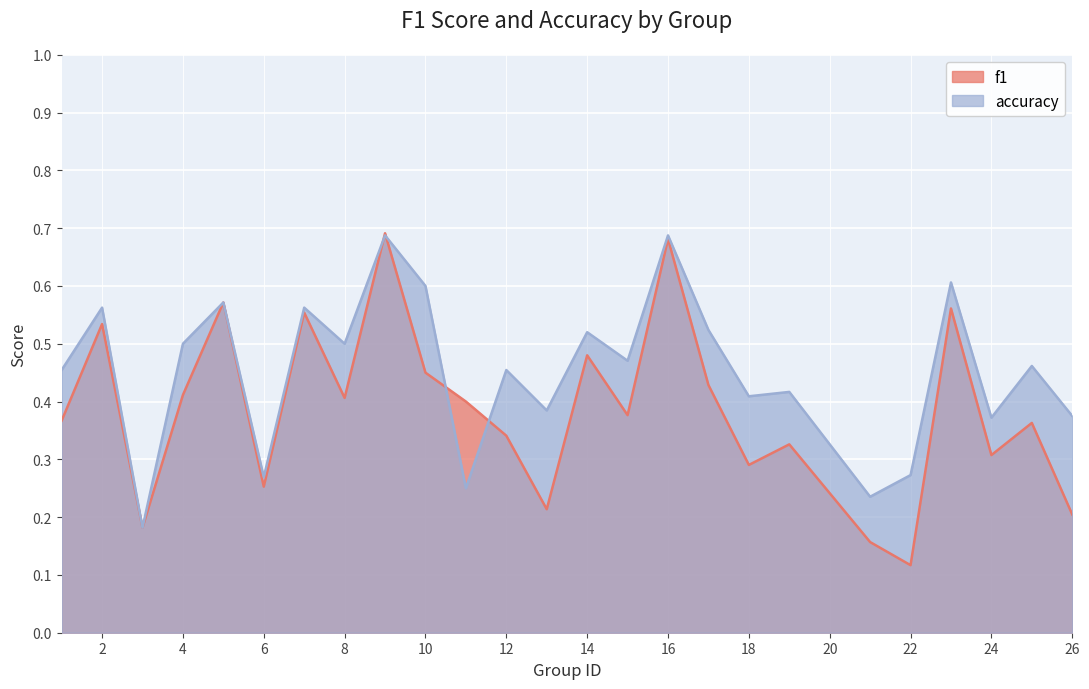

True or false: accuracy has more than 2 interior local peaks.

True